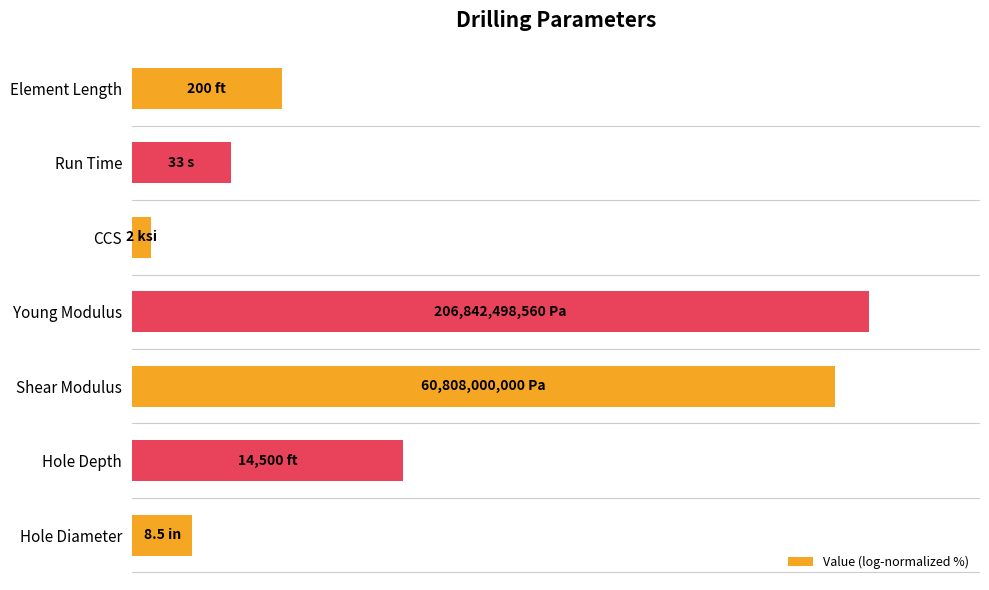

What is the greatest value displayed?

100.0